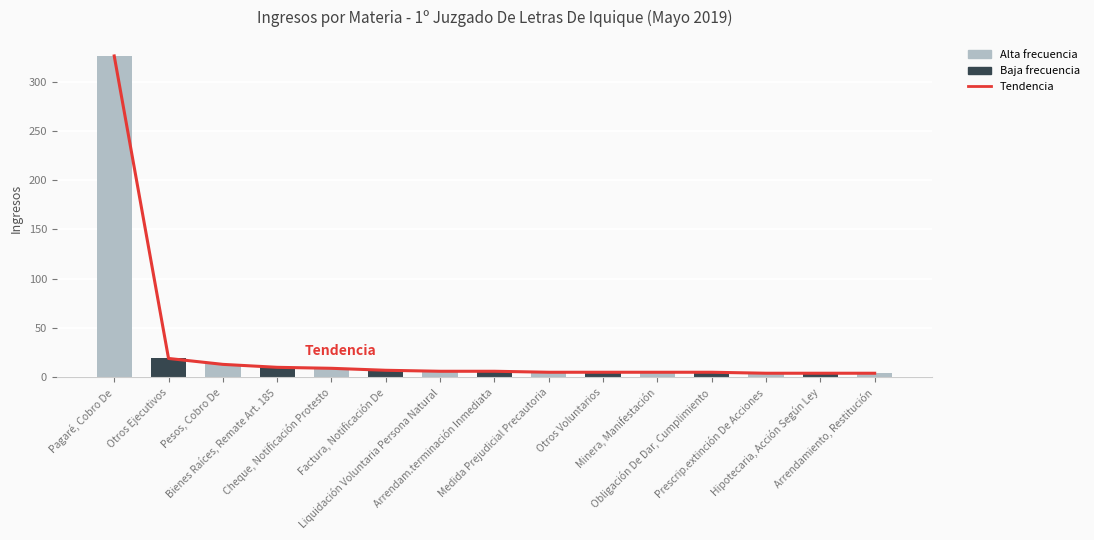

What is the change in value from Cheque, Notificación Protesto to Hipotecaria, Acción Según Ley?

-5